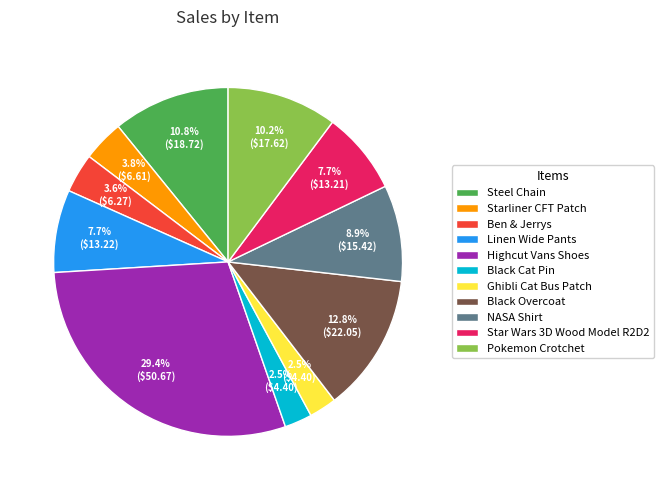

What percentage is NOT represented by Ben & Jerrys?

96.4%